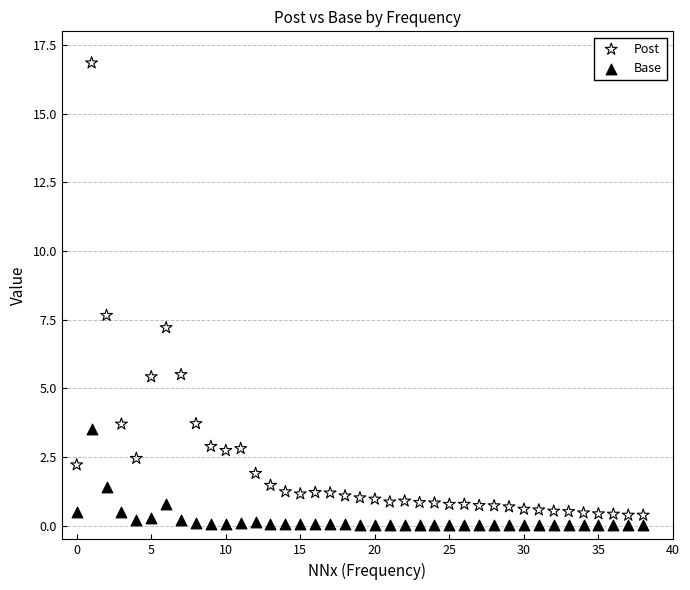

Across all data points, what is the range of Y values (max minus min)?

16.8